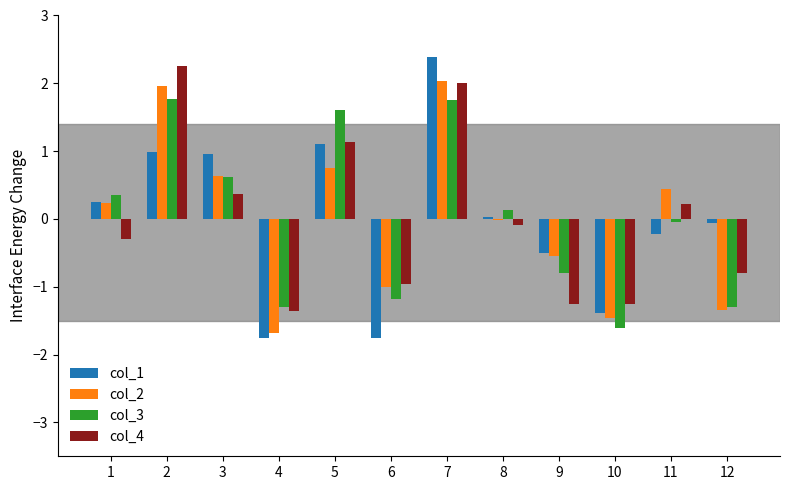

Is it true that col_4 equals -0.6 at 9?

False